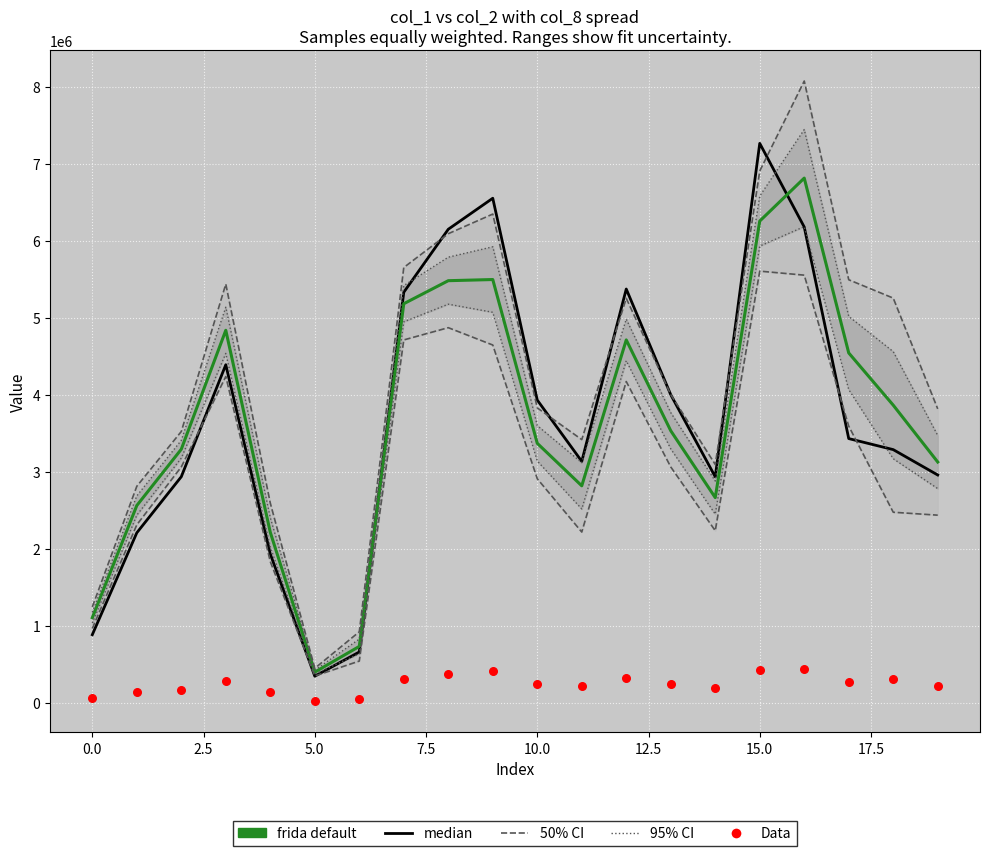

Is the value of frida default at 17 greater than the value of median at 0.0?

Yes